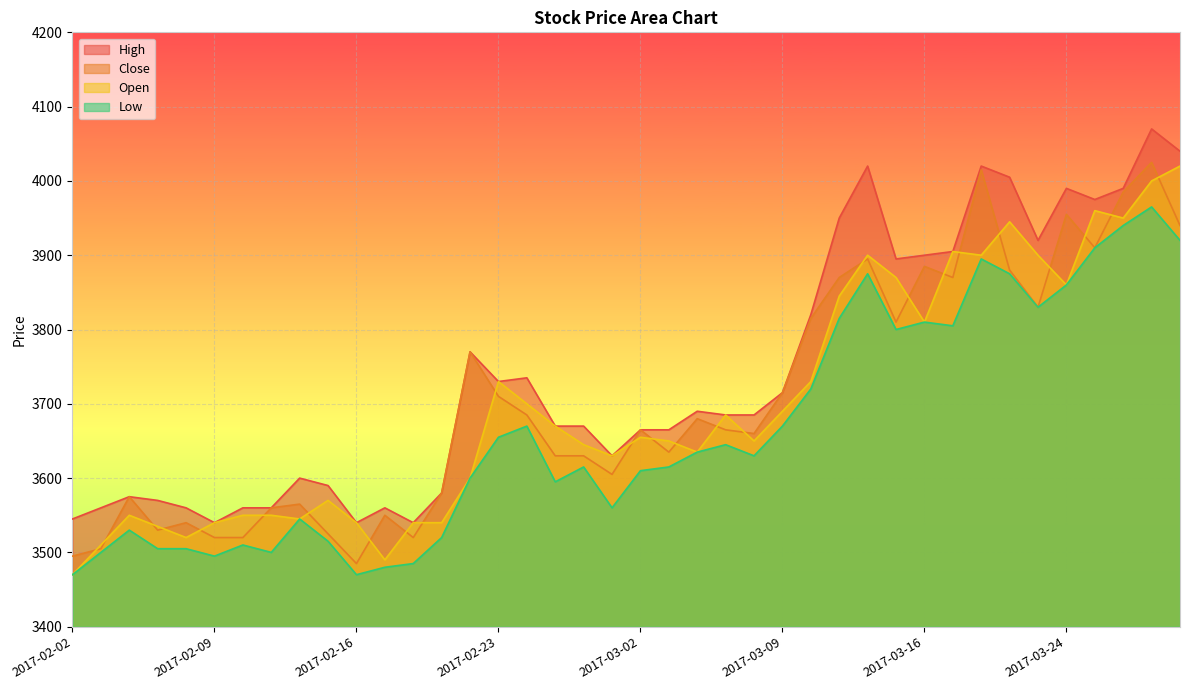

At which category is the sum across all series the highest?

2017-03-29